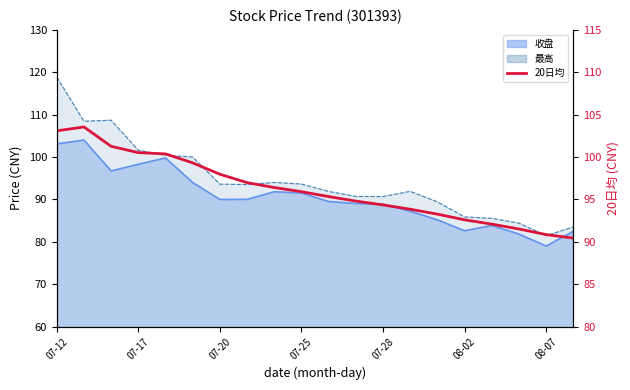

The chart shows a value of 90.4 at 19. True or false?

True